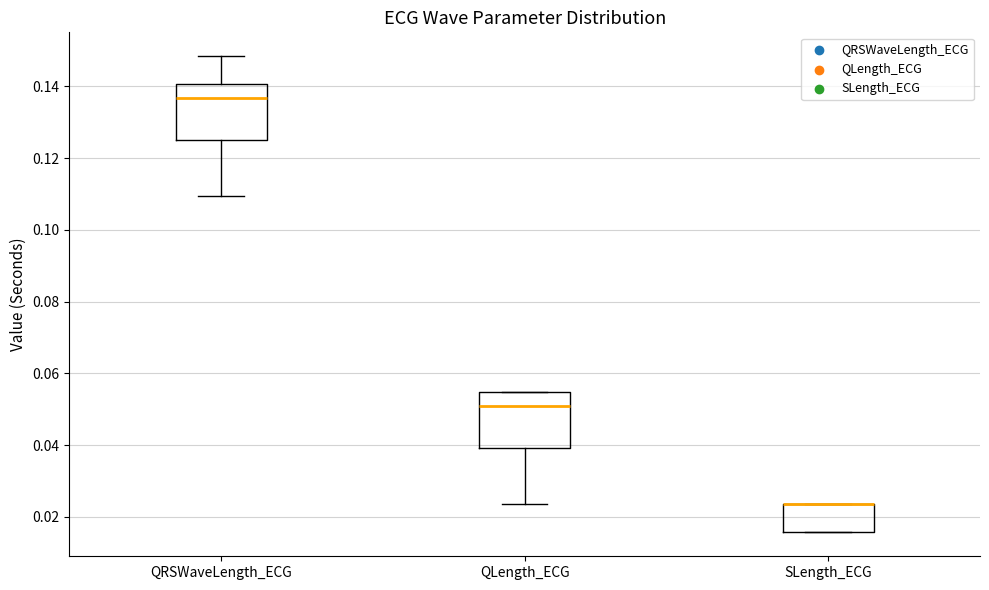

Reading left to right, read every box against the y-axis: the position of its median line, the range the box covers, and the ends of its whiskers. The values are not printed on the chart, so give them approximately, as read against the axis.

QRSWaveLength_ECG: median 0.136, box 0.126 to 0.140, whiskers 0.110 to 0.148
QLength_ECG: median 0.050, box 0.040 to 0.054, whiskers 0.024 to 0.054
SLength_ECG: median 0.024 (drawn on the box's upper edge), box 0.016 to 0.024, whiskers 0.016 to 0.024